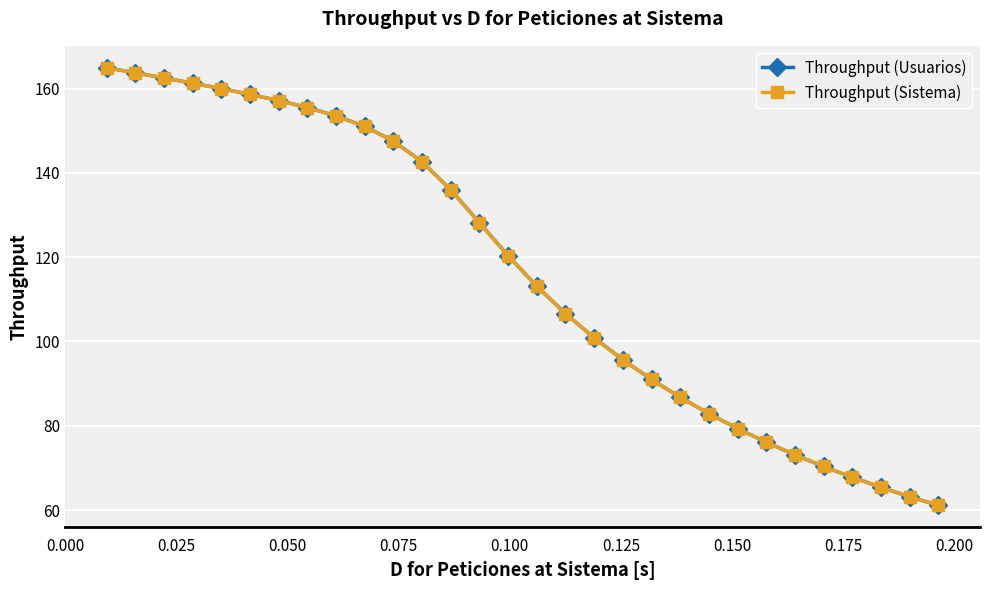

True or false: Throughput (Usuarios) and Throughput (Sistema) intersect in this chart.

False